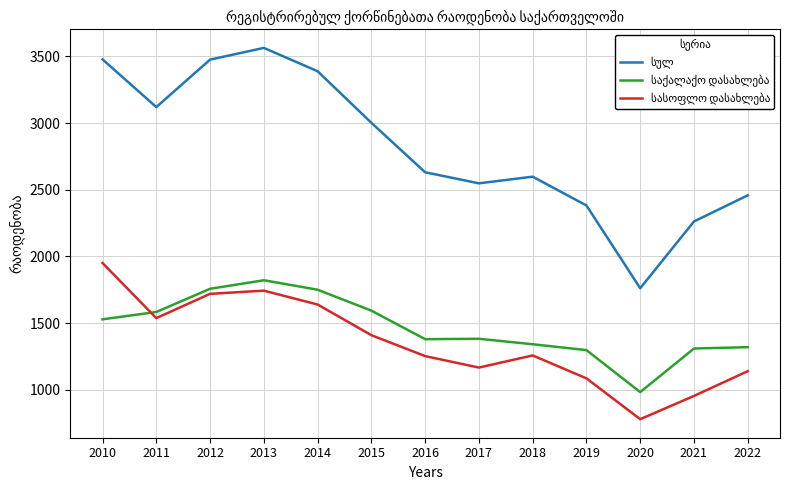

What is the spread (max minus min) of values at 2010?

1950